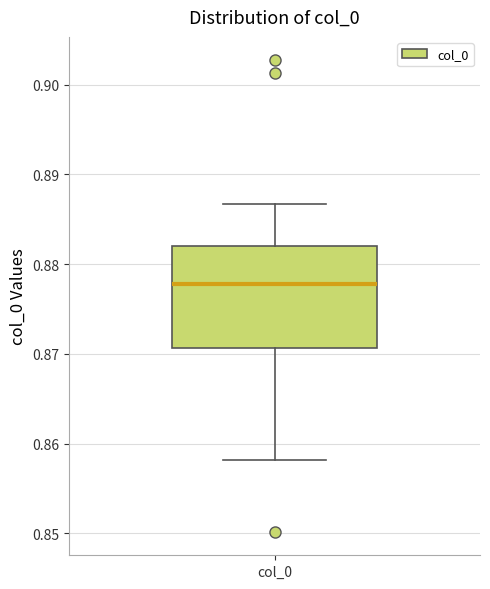

Read this box plot against the y-axis: the position of the median line, the range covered by the box, and the ends of both whiskers. The values are not printed on the chart, so give them approximately, as read against the axis.

median 0.878, box 0.871 to 0.882, whiskers 0.858 to 0.887